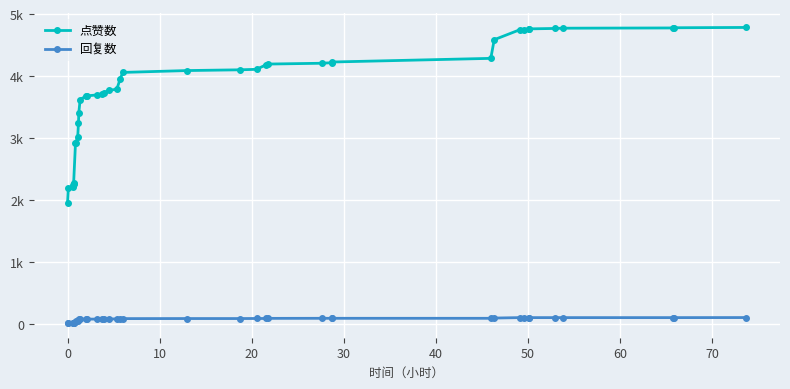

Does the chart display data point markers on the line(s)?

Yes